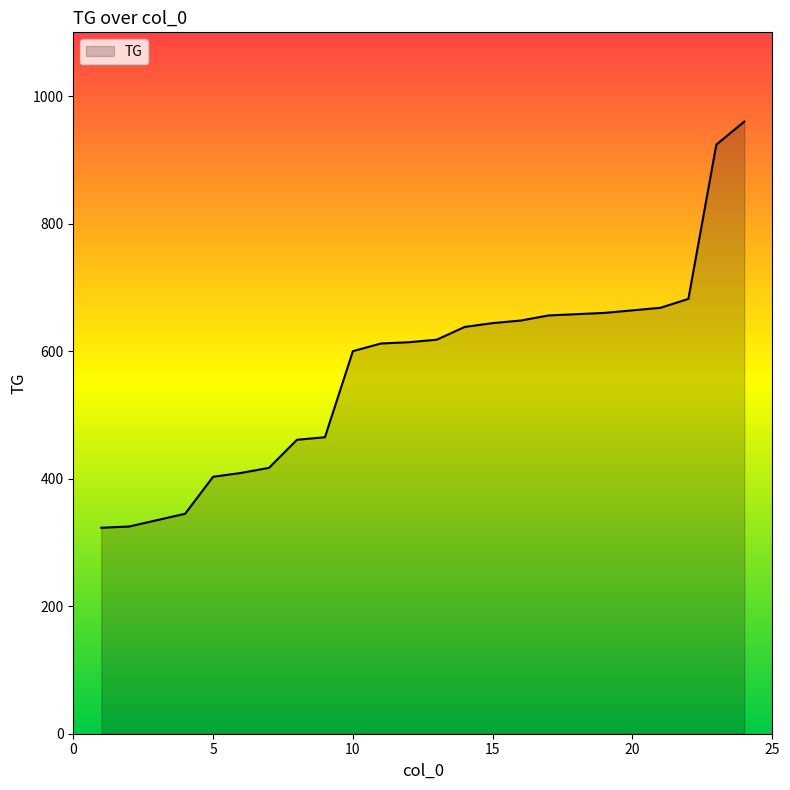

What is the maximum value shown in the chart?

960